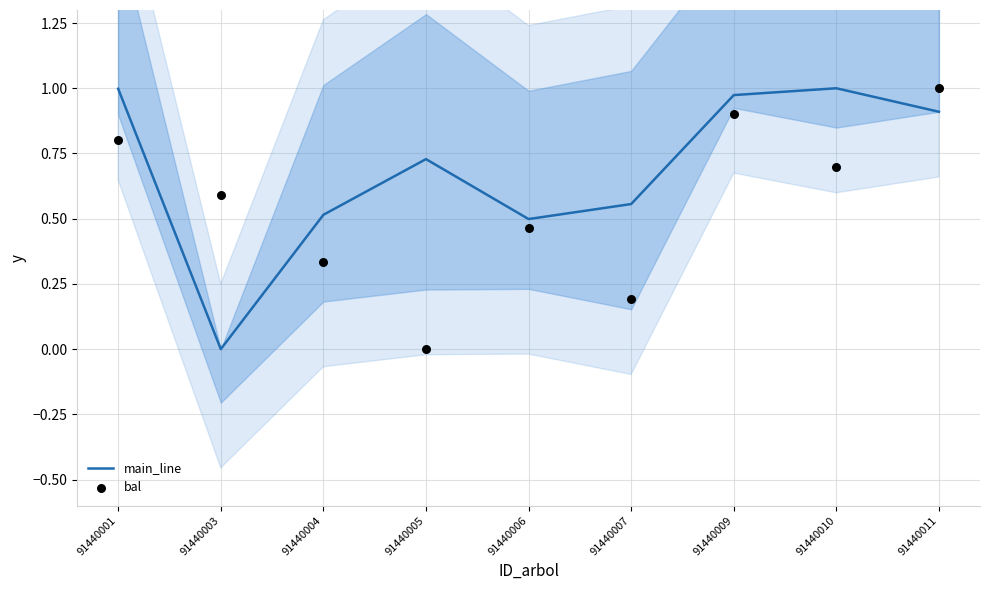

What is the total value across all series at 91440001?

1.8